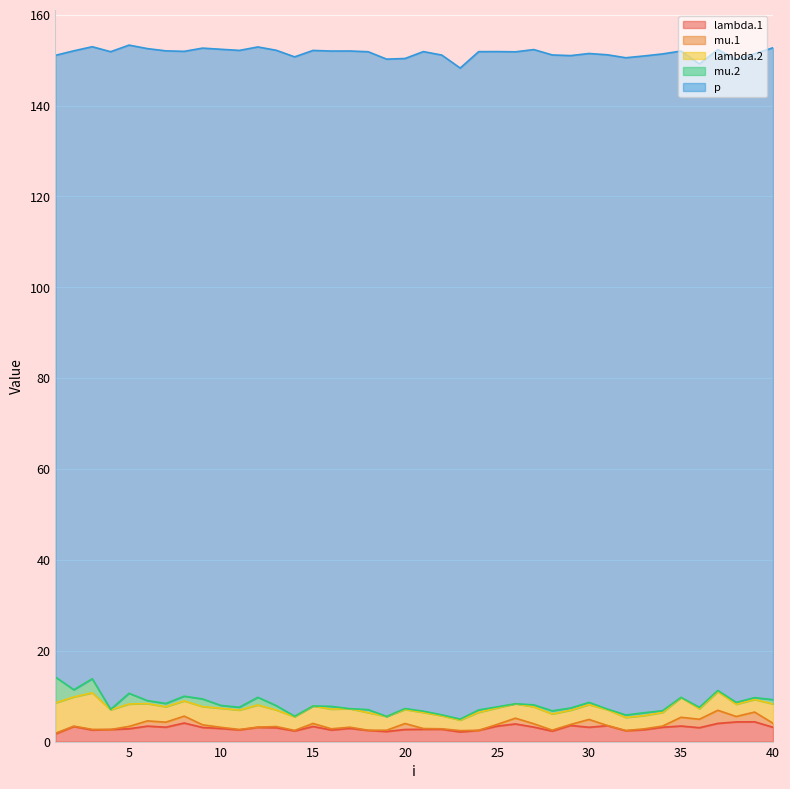

What is the average value of the p series?

143.4